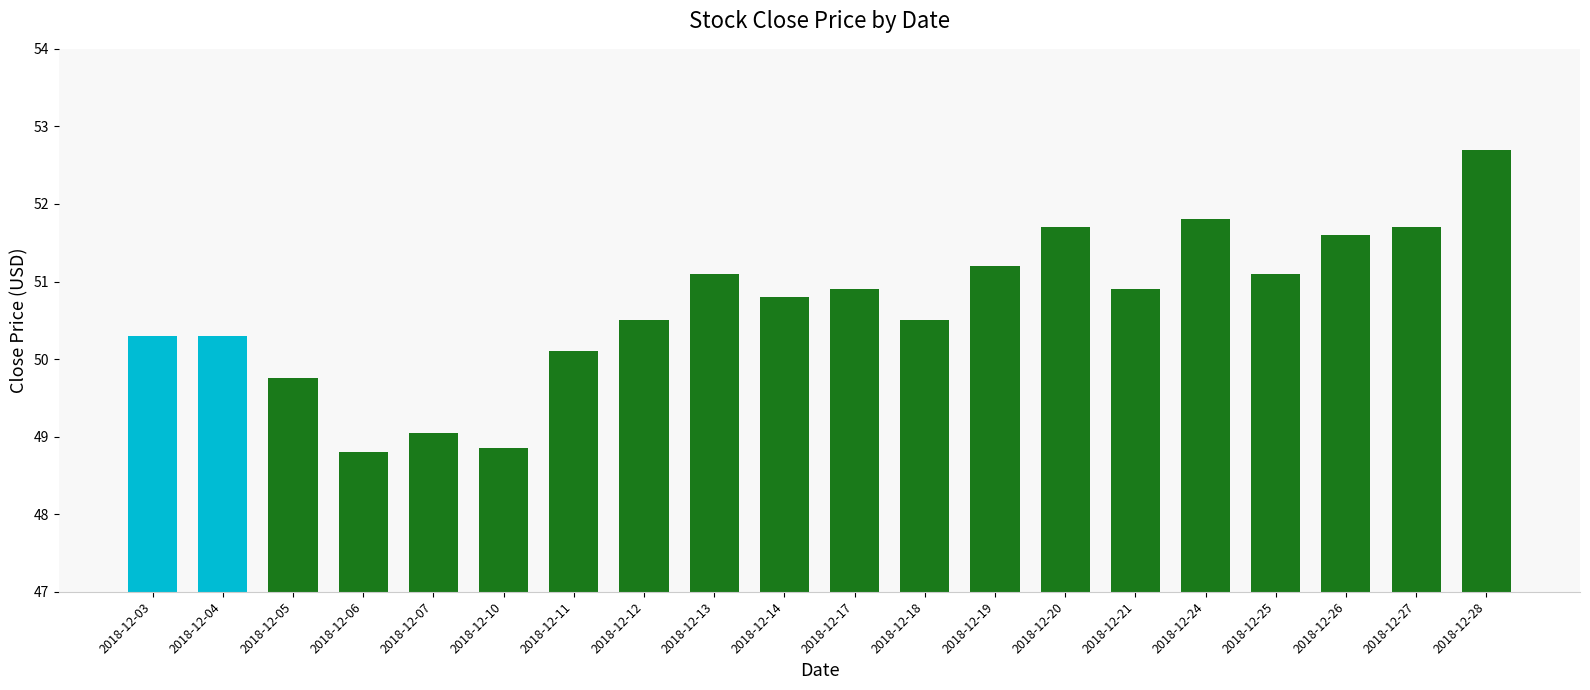

What is the ratio of the value at 2018-12-26 to the value at 2018-12-20?

1.0